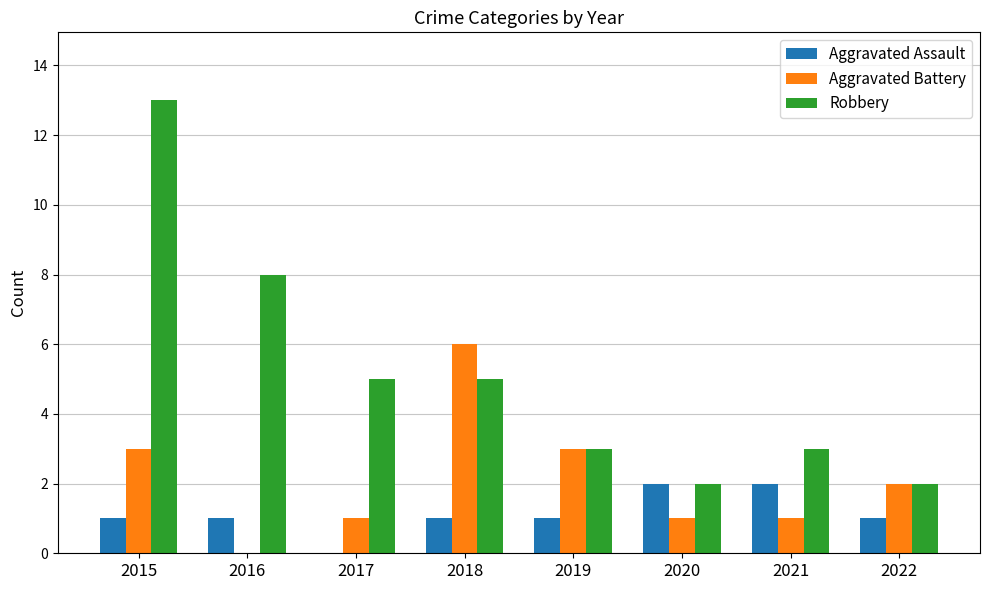

Where is Robbery nearest to the value 7?

2016